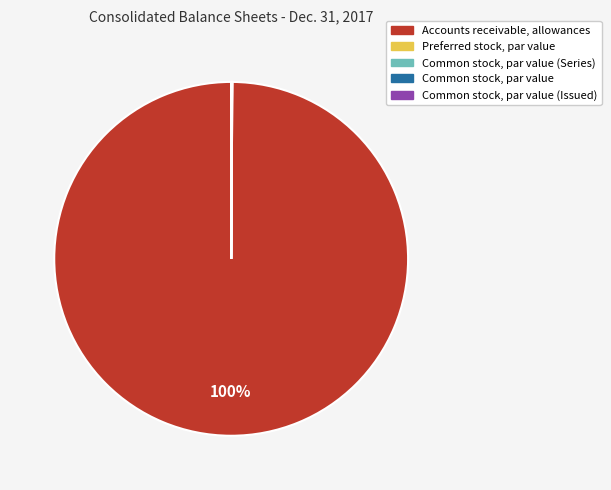

Which category has the biggest portion of the pie?

Accounts receivable, allowances